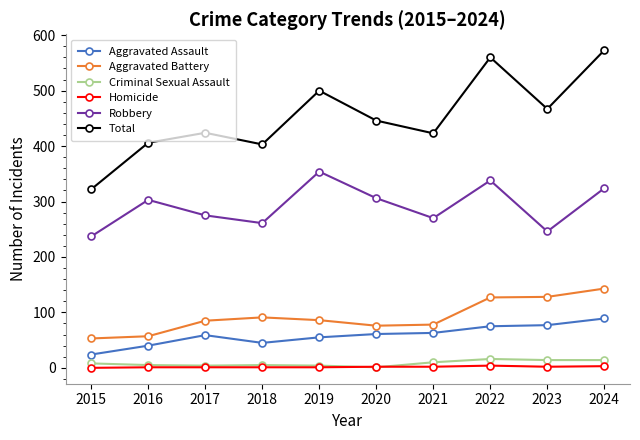

Count the number of categories in the chart.

10